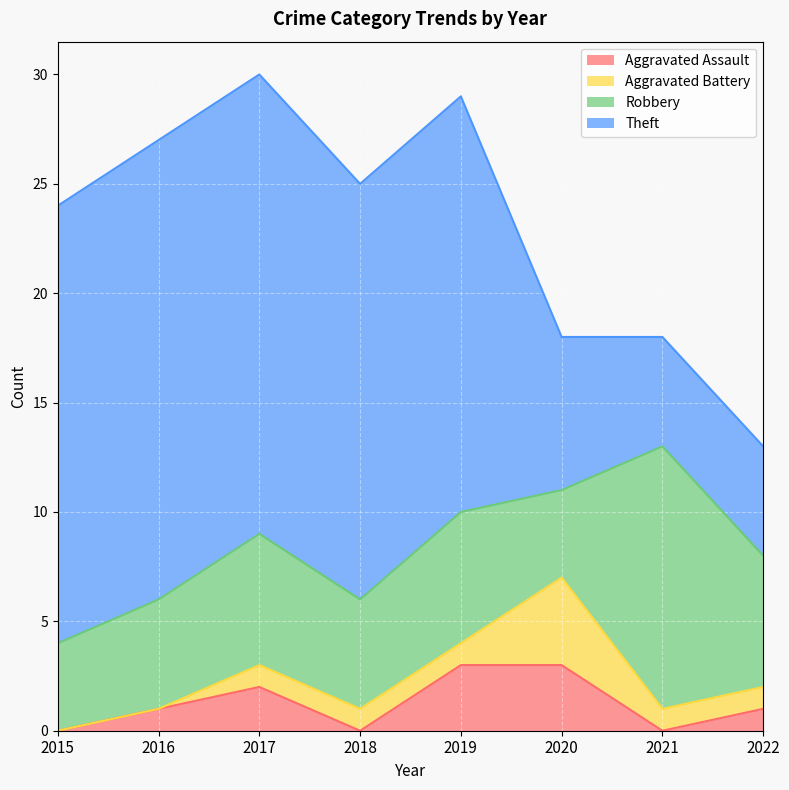

How many data points does each series have?

8